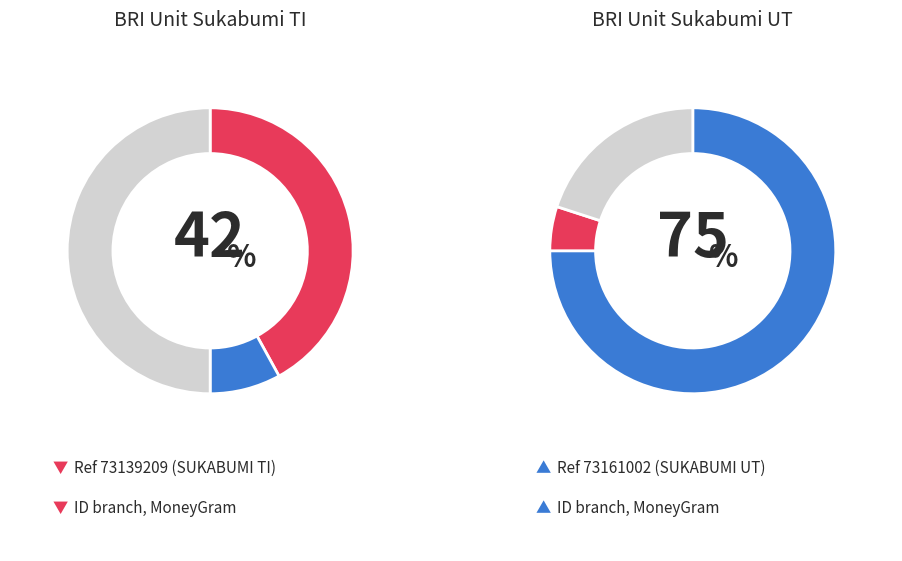

Which has a higher value, BRI - #7098 - BANDUNG - UNIT SUKABUMI TI or BRI - #7100 - BANDUNG - UNIT SUKABUMI UT?

BRI - #7100 - BANDUNG - UNIT SUKABUMI UT